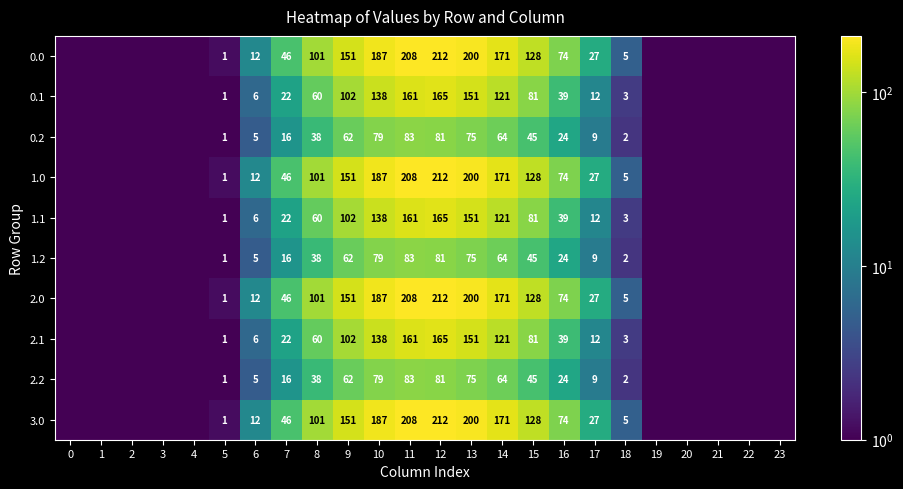

At which label is 0.1 closest to 82?

15